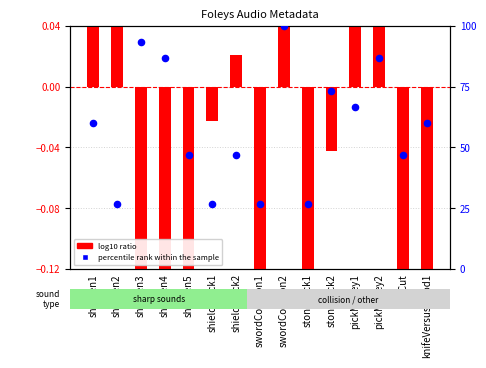

Which series contains the lowest Y value?

log10 ratio